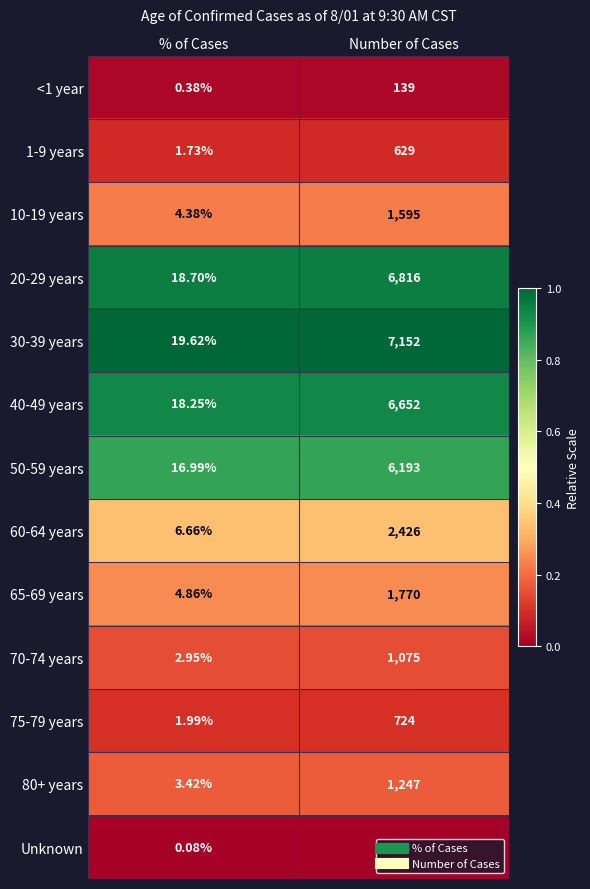

Which category has the lowest value across all series?

% of Cases